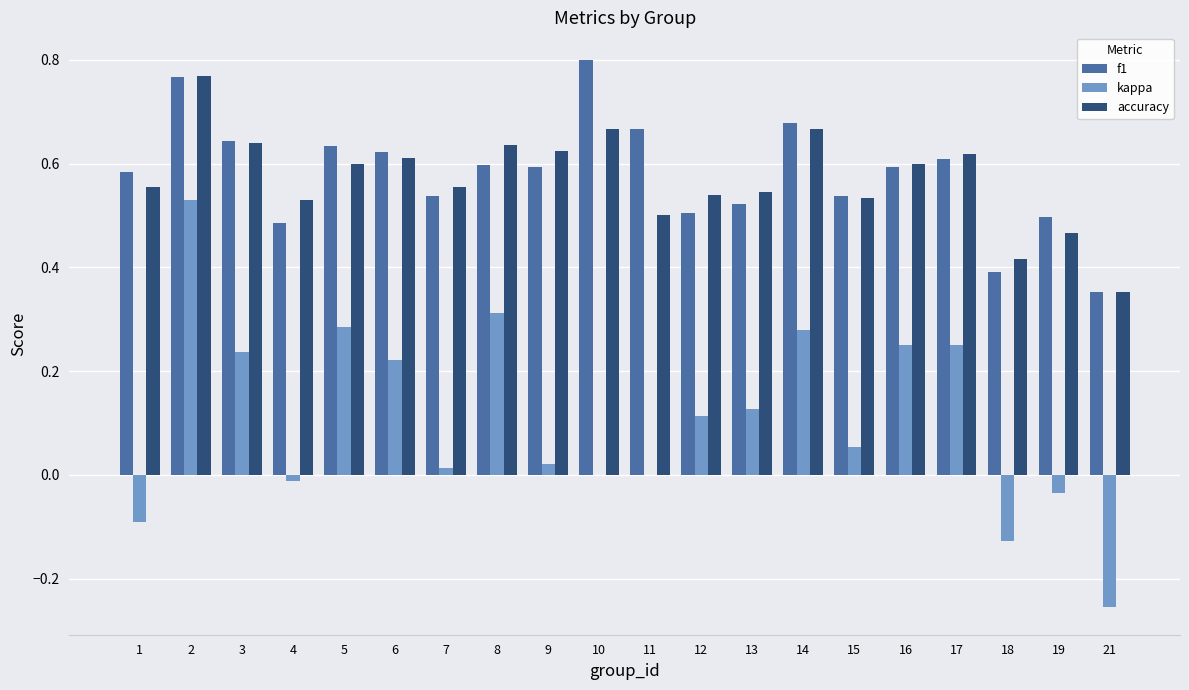

At which label is f1 closest to 0?

21